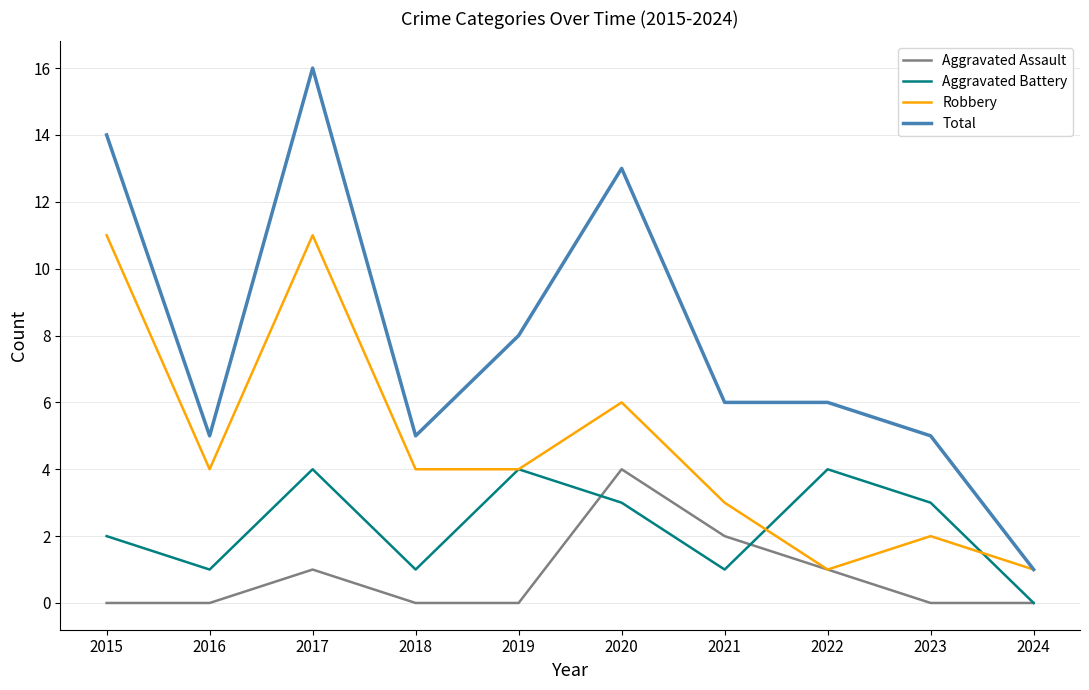

What is the maximum value for Total?

16